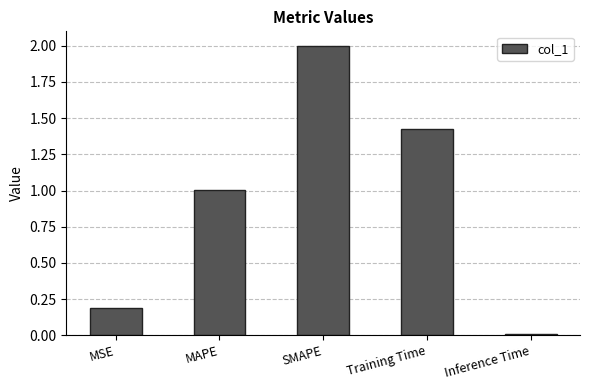

List the labels in order of value, largest first.

SMAPE, Training Time, MAPE, MSE, Inference Time